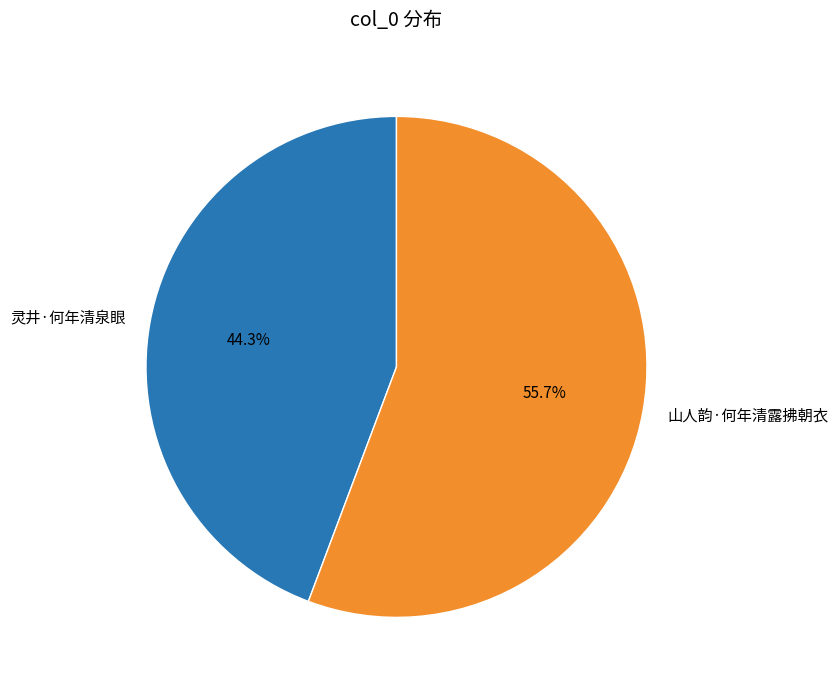

What percentage is NOT represented by 山人韵·何年清露拂朝衣?

44.3%